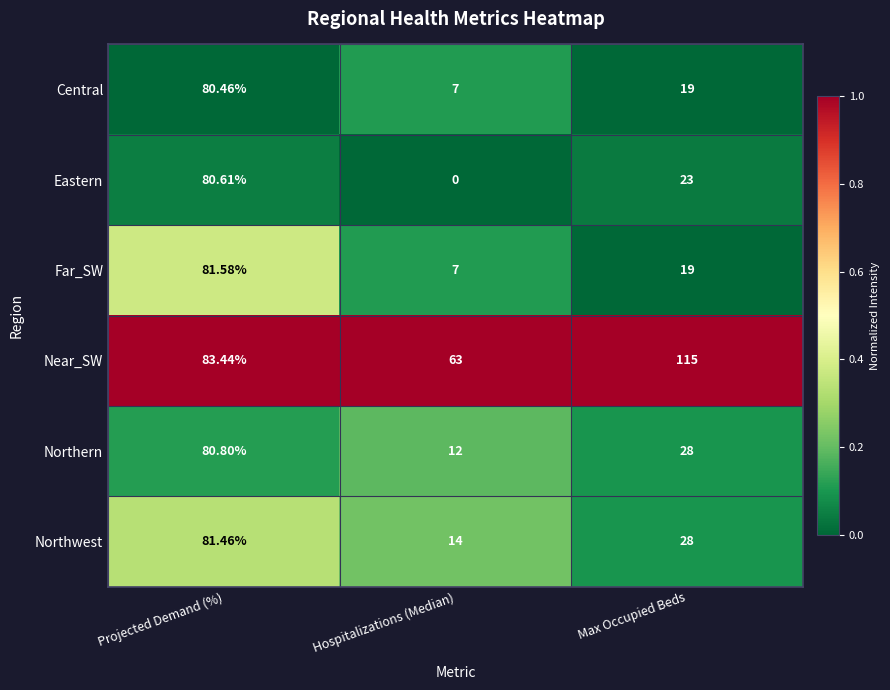

Is the value of Northwest at Max Occupied Beds greater than the value of Far_SW at Projected Demand (%)?

No